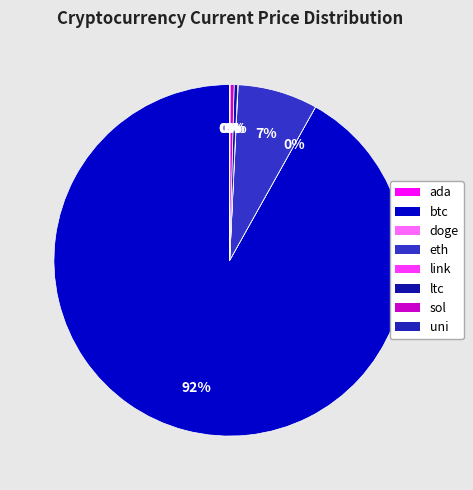

What is the largest slice in the pie chart?

btc